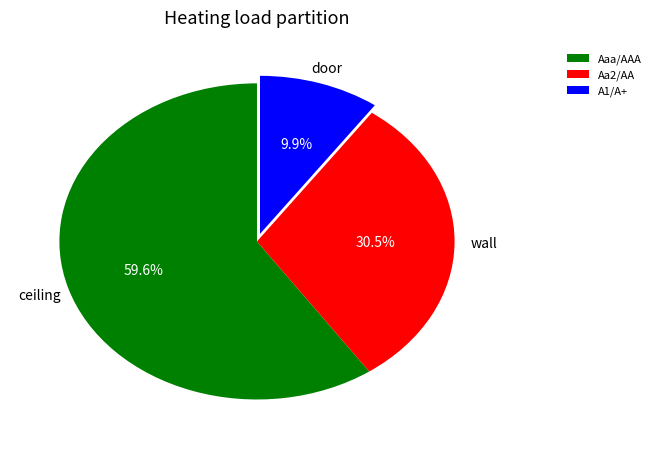

What is the majority slice?

Aaa/AAA